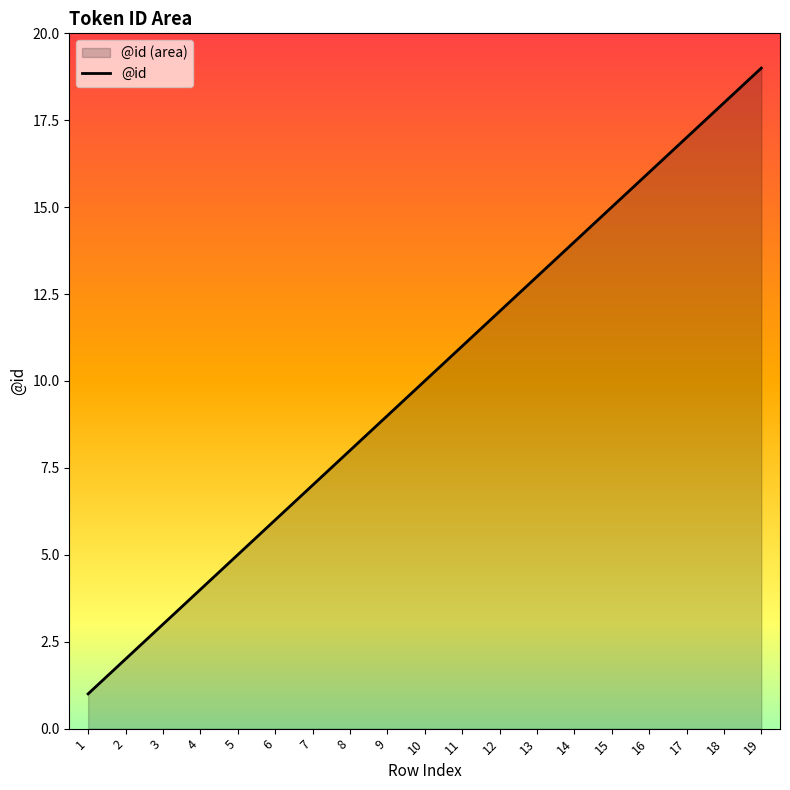

What is the value of the 16th point from the left?

16